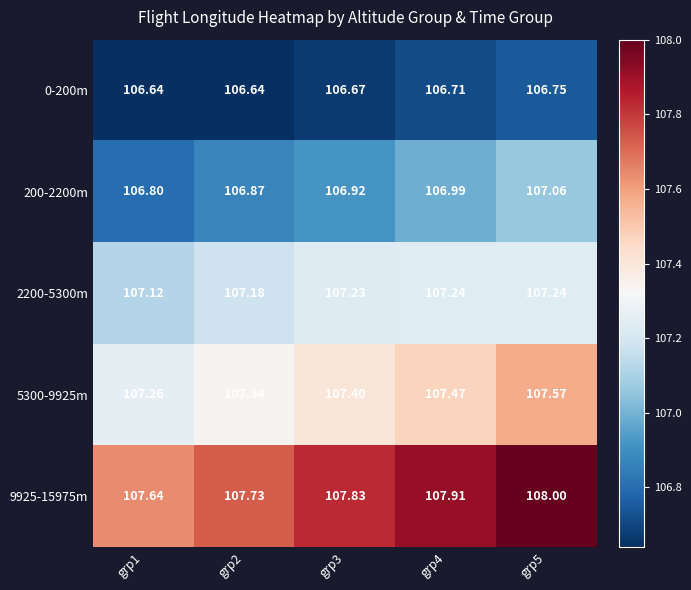

Is the value of 0-200m at grp1 greater than the value of 200-2200m at grp4?

No